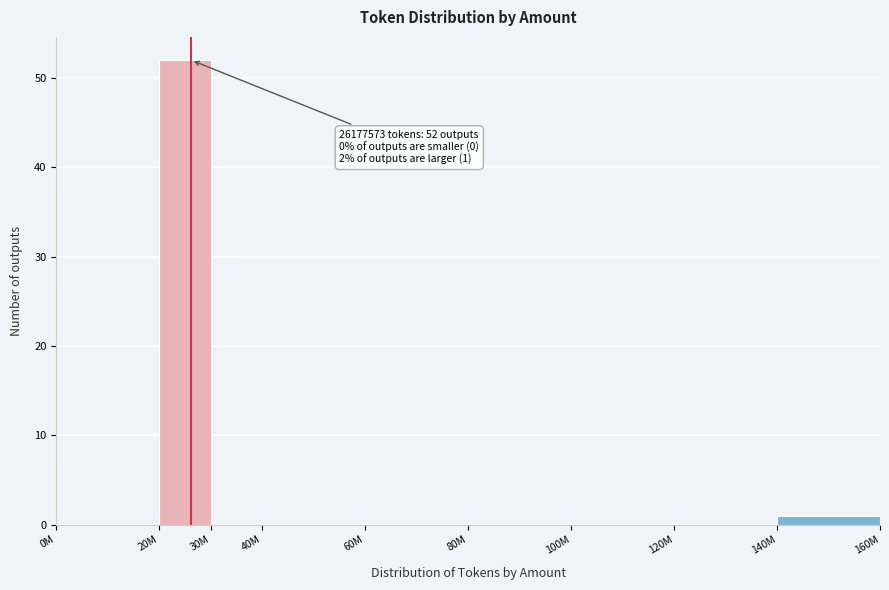

Reading left to right, list all the values displayed in this chart.

0M=0	20M=52	30M=0	40M=0	60M=0	80M=0	100M=0	120M=0	140M=1